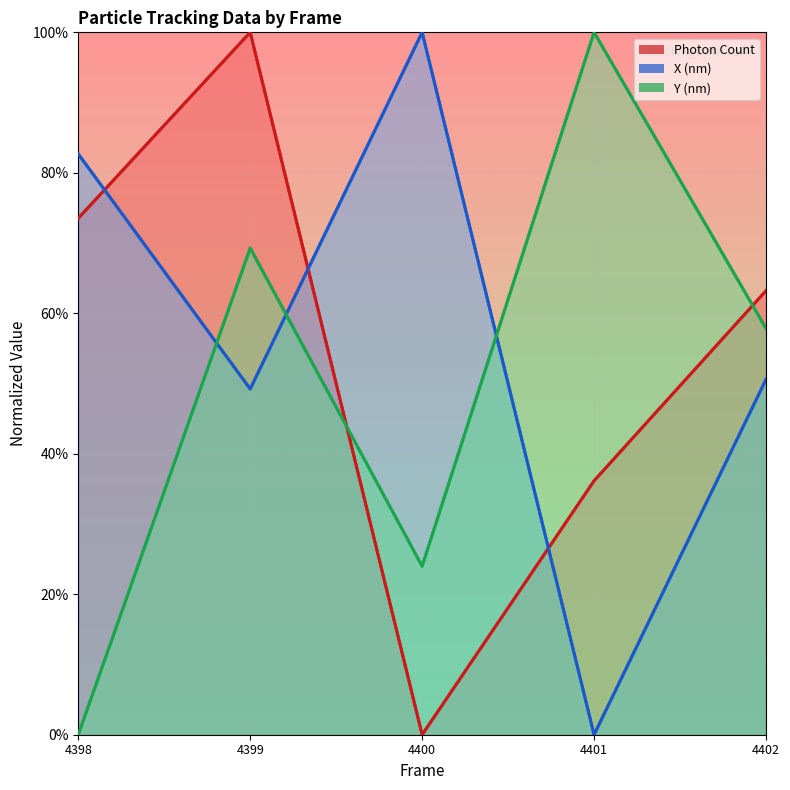

What is the difference between the highest and lowest values at 4402?

12.6